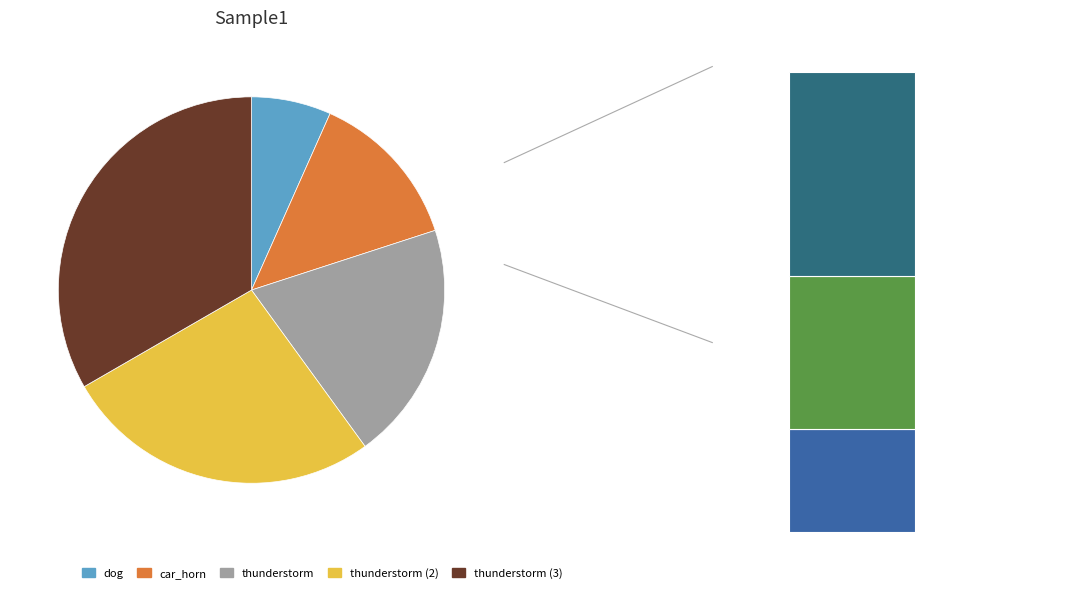

What is the change in value from thunderstorm to thunderstorm (2)?

+1